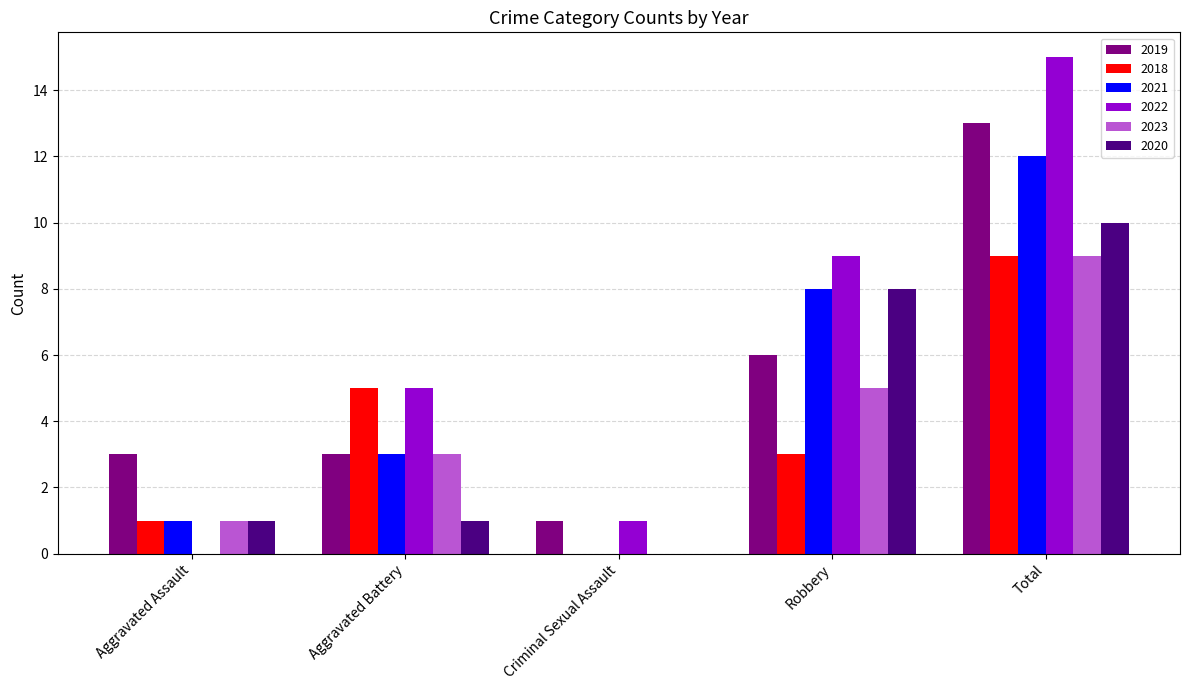

Reading left to right, extract all data points from this chart.

2019: Aggravated Assault=3	Aggravated Battery=3	Criminal Sexual Assault=1	Robbery=6	Total=13
2018: Aggravated Assault=1	Aggravated Battery=5	Criminal Sexual Assault=0	Robbery=3	Total=9
2021: Aggravated Assault=1	Aggravated Battery=3	Criminal Sexual Assault=0	Robbery=8	Total=12
2022: Aggravated Assault=0	Aggravated Battery=5	Criminal Sexual Assault=1	Robbery=9	Total=15
2023: Aggravated Assault=1	Aggravated Battery=3	Criminal Sexual Assault=0	Robbery=5	Total=9
2020: Aggravated Assault=1	Aggravated Battery=1	Criminal Sexual Assault=0	Robbery=8	Total=10